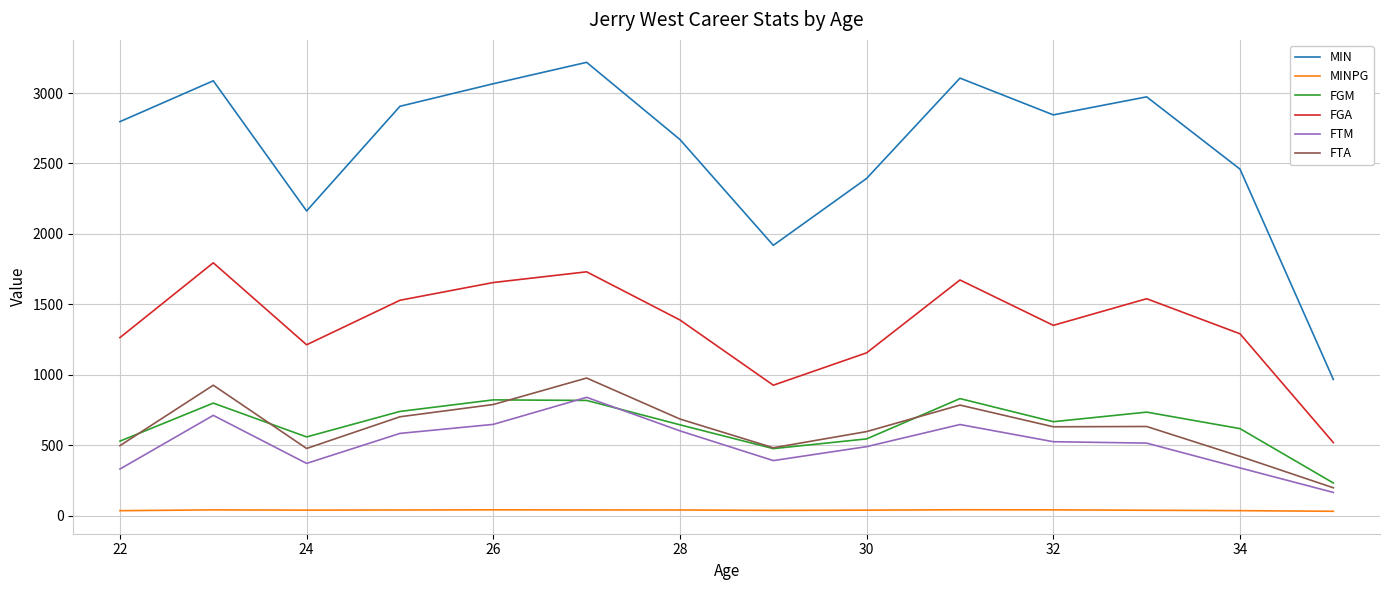

True or false: FTA and MIN cross at least once.

False